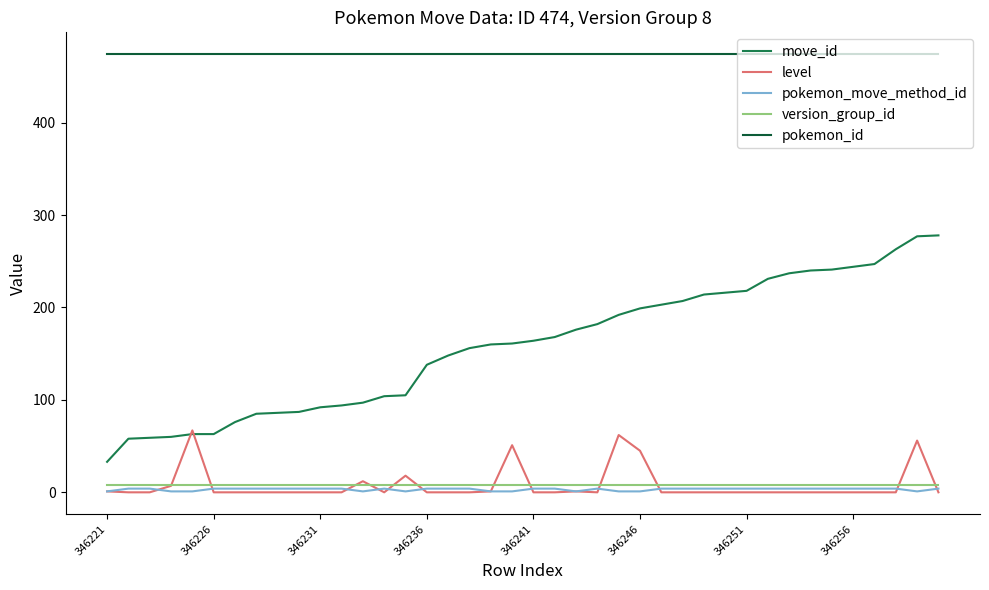

True or false: move_id and version_group_id cross at least once.

False